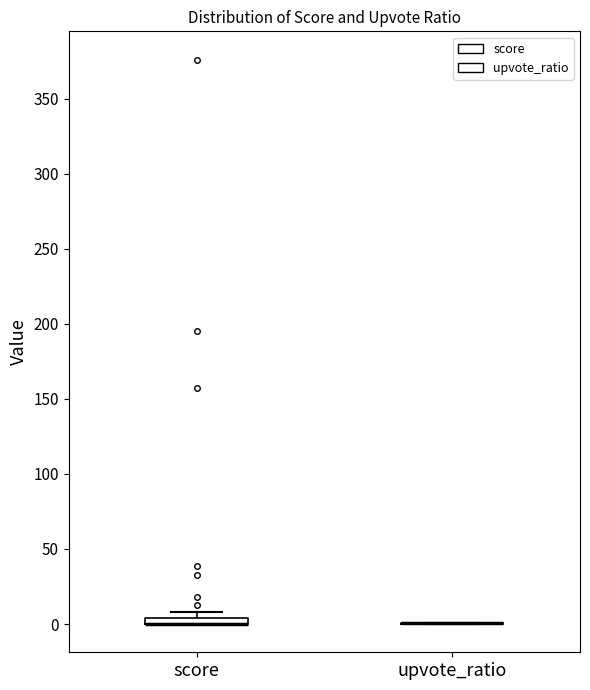

Where is the upper edge of the box for score on the y-axis? The values are not printed on the chart, so give them approximately, as read against the axis.

5